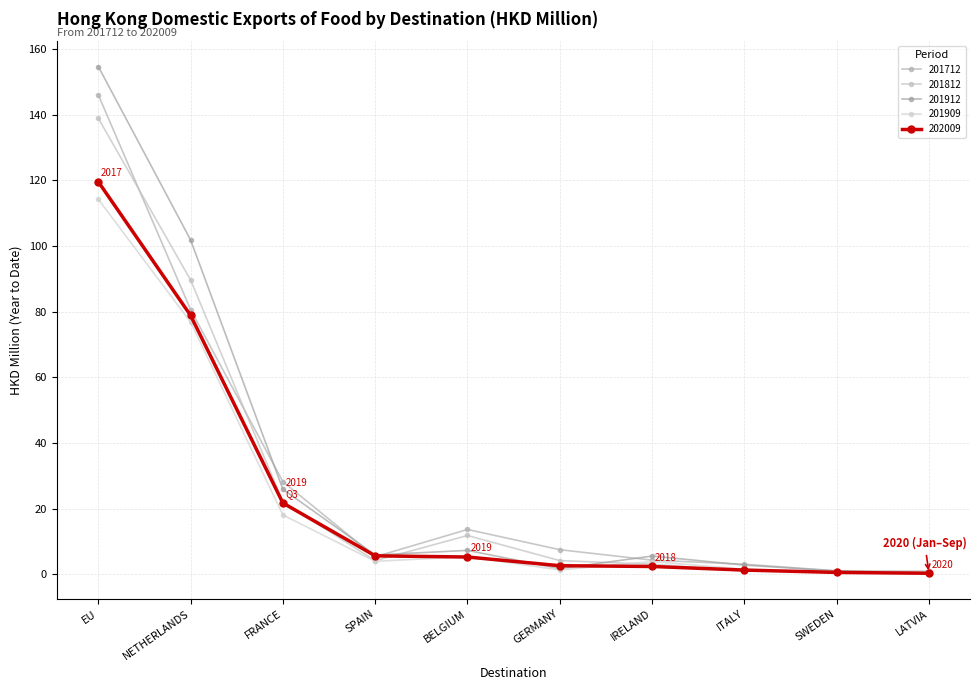

The 201909 series shows 23.8 at FRANCE. True or false?

False